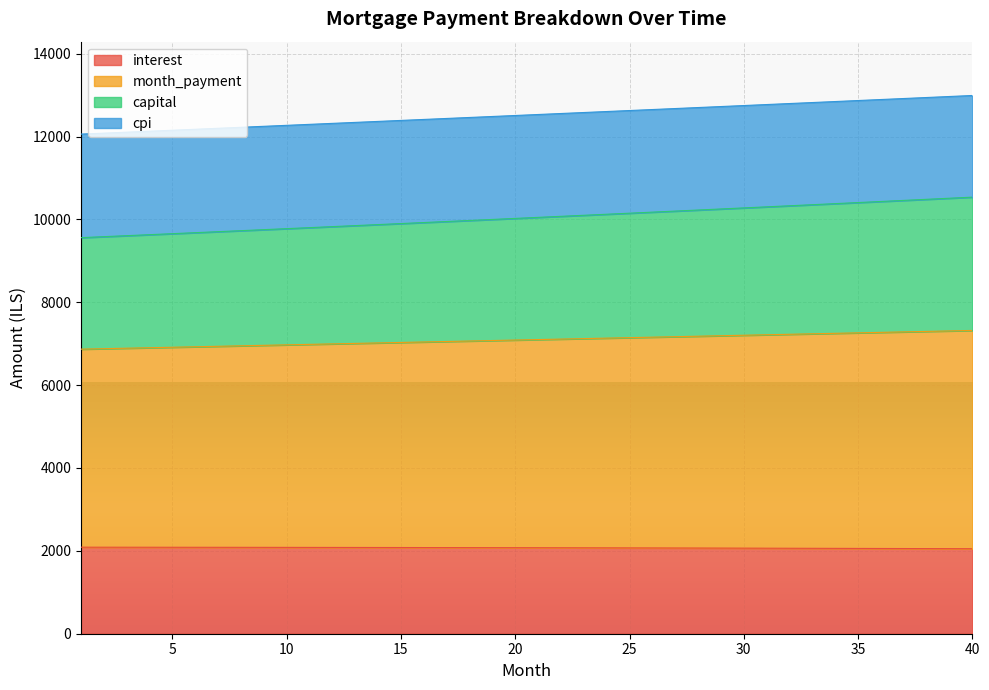

What is the lowest value of the interest series?

2051.3